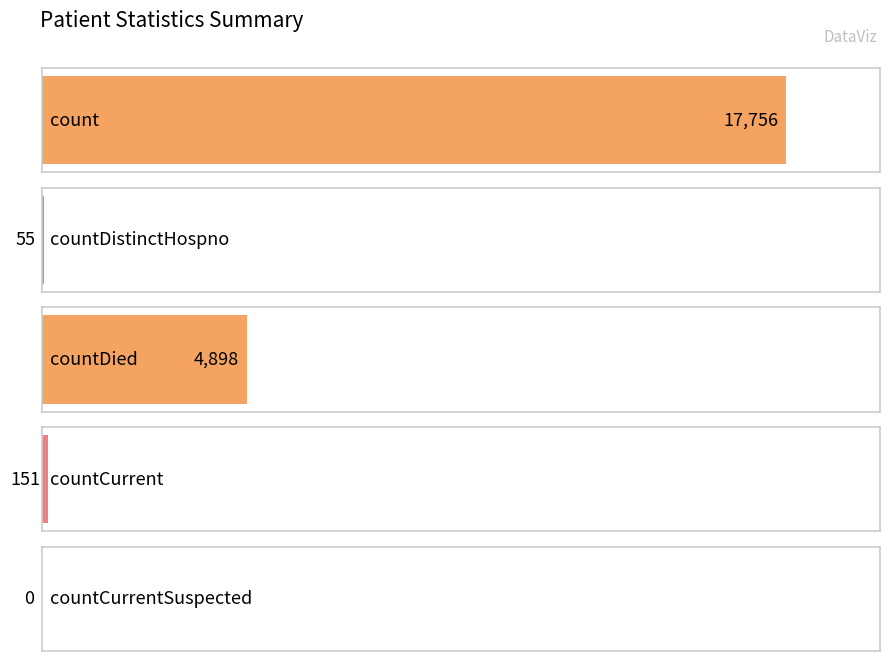

Where is the data nearest to the value 8878?

countDied